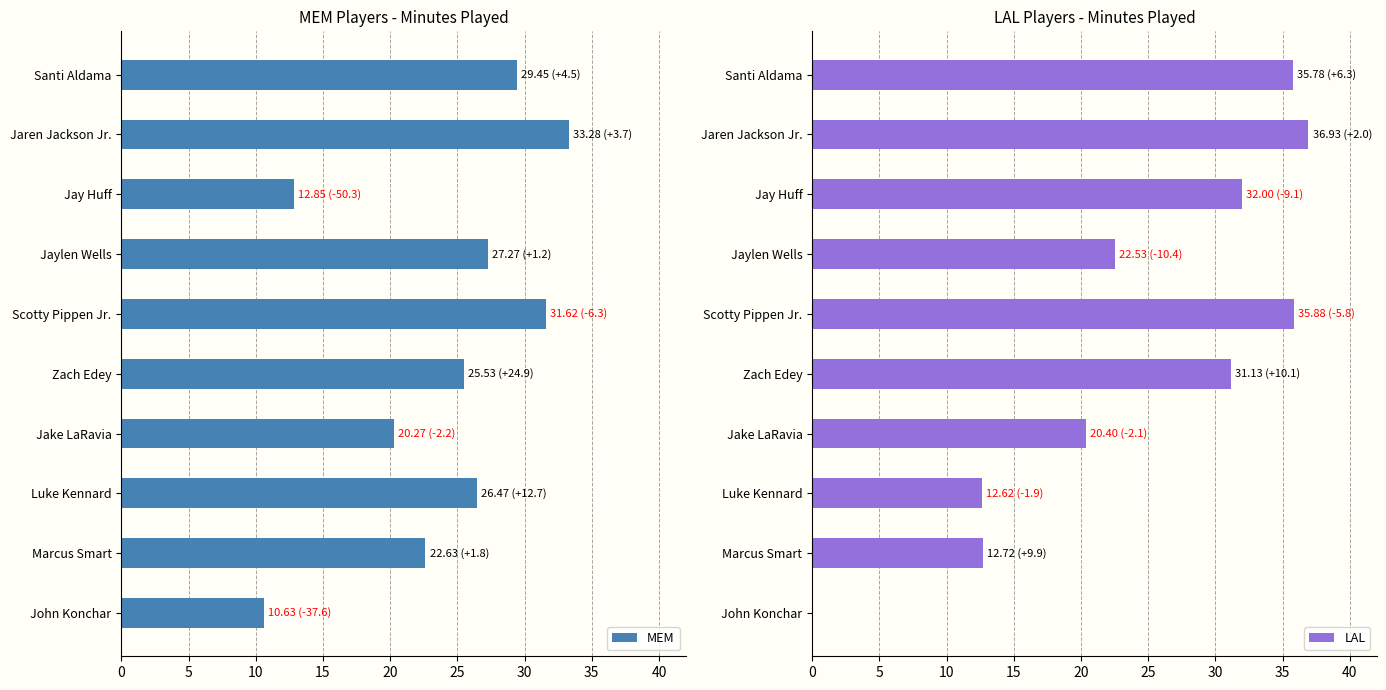

What is the approximate value of MEM at Jake LaRavia?

20.3